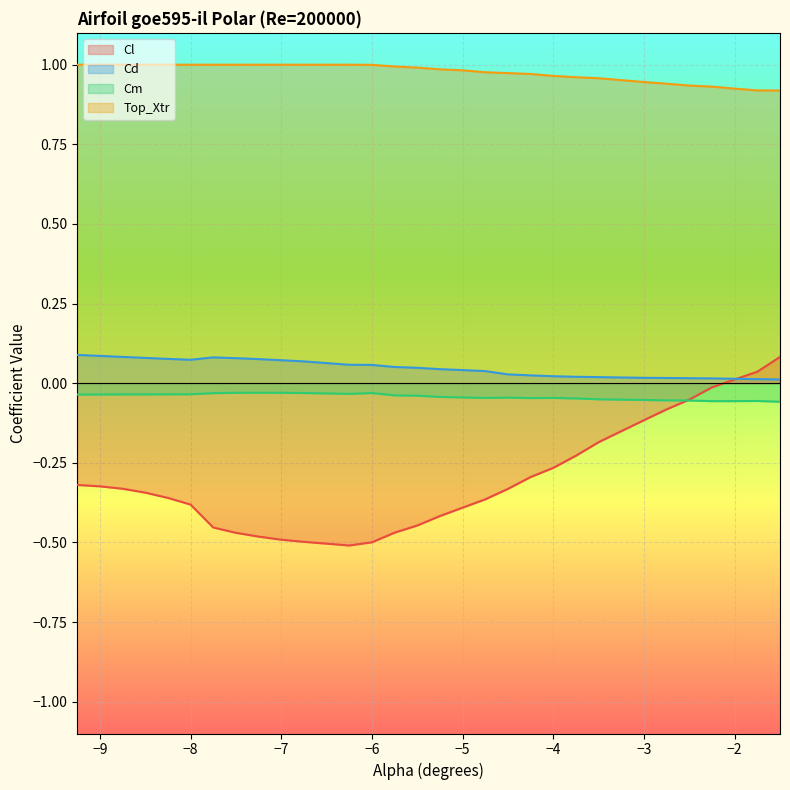

Which series has the largest total across all categories?

Top_Xtr